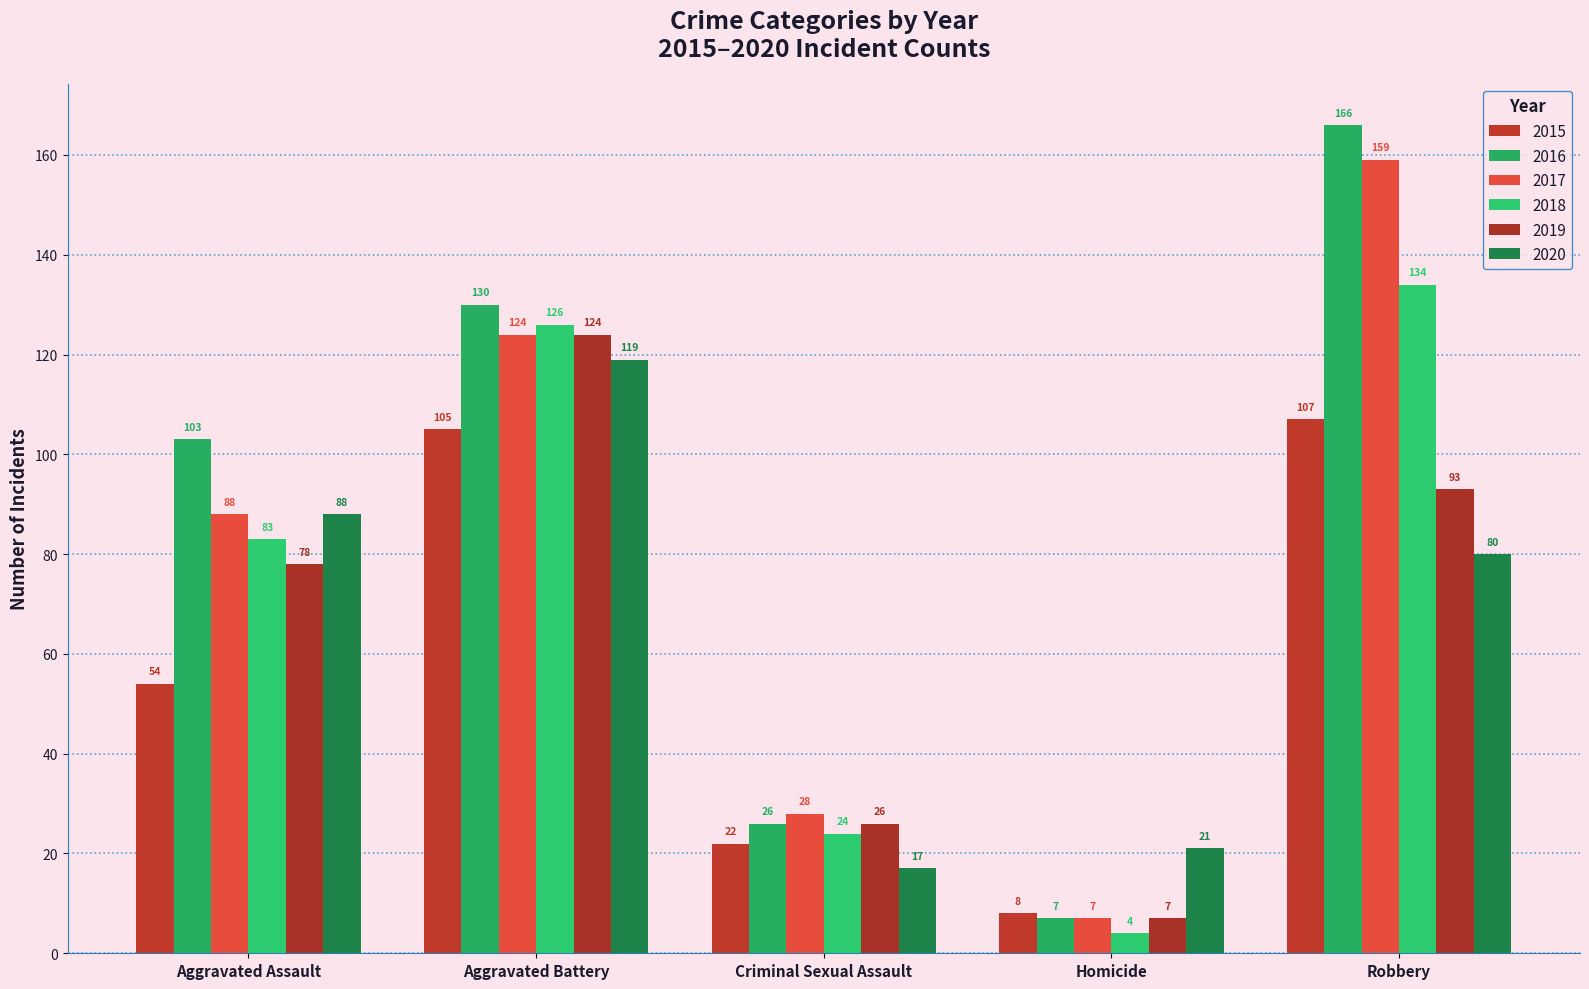

At which label does 2016 reach its minimum?

Homicide